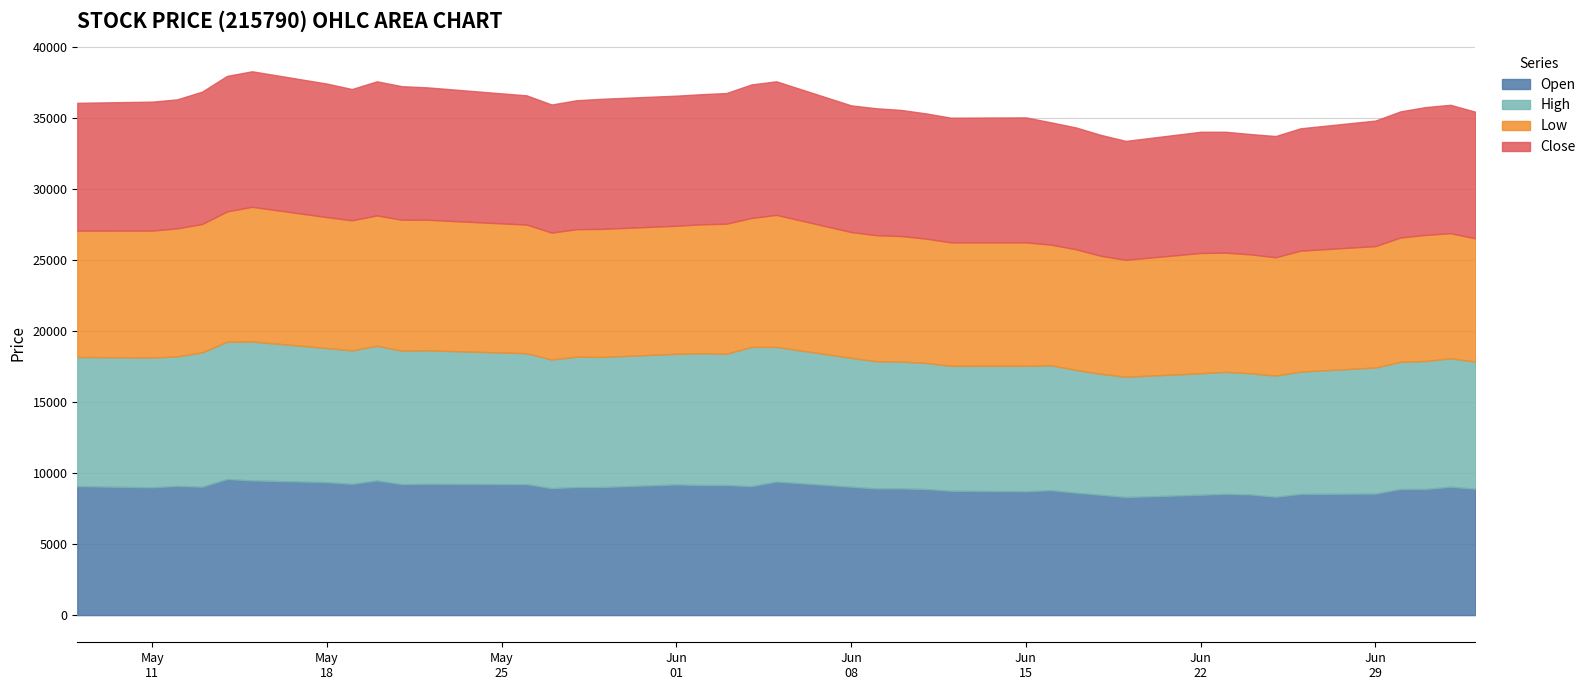

How many distinct data groups are displayed?

4